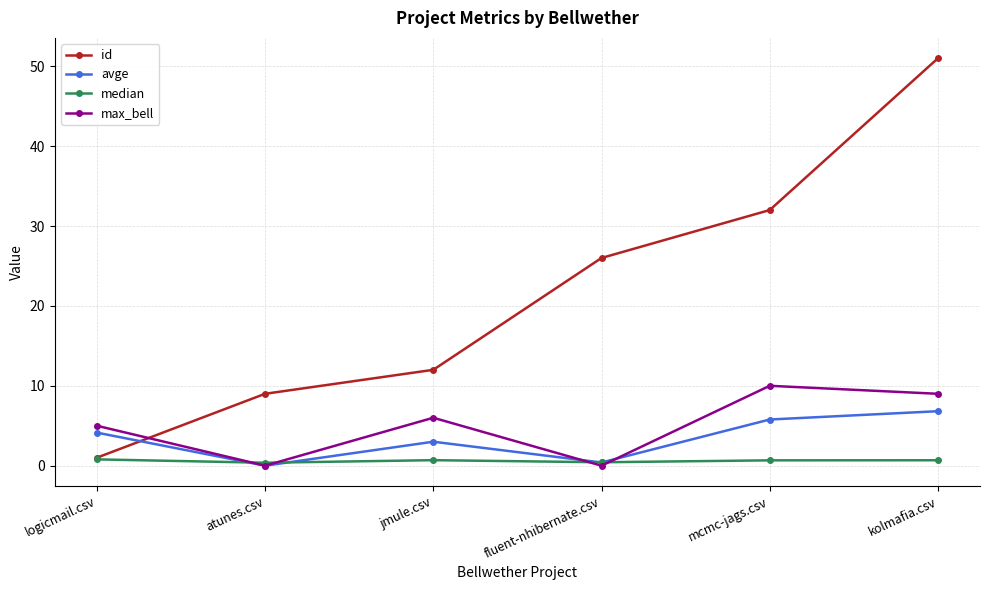

The value of median at logicmail.csv is 0.8. True or false?

True